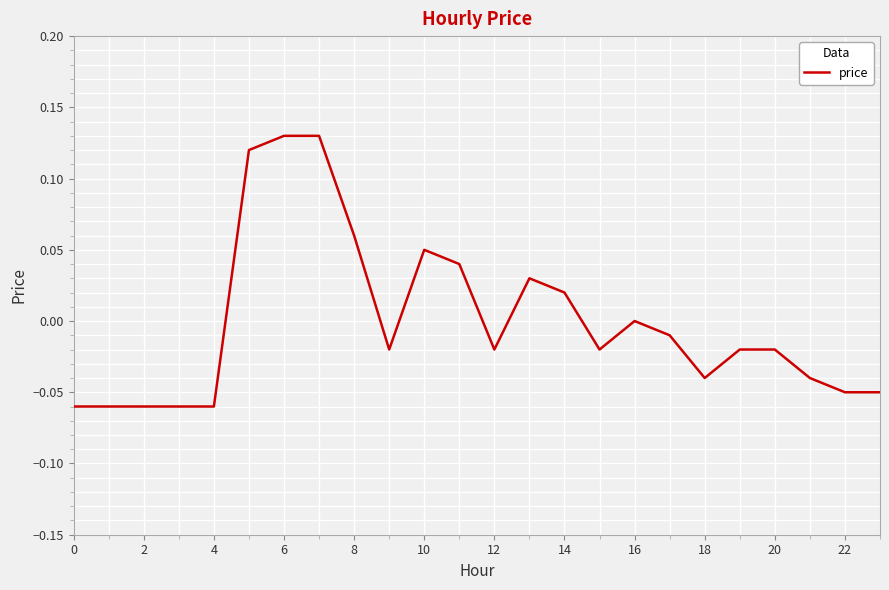

Does the chart have visible grid lines?

Yes